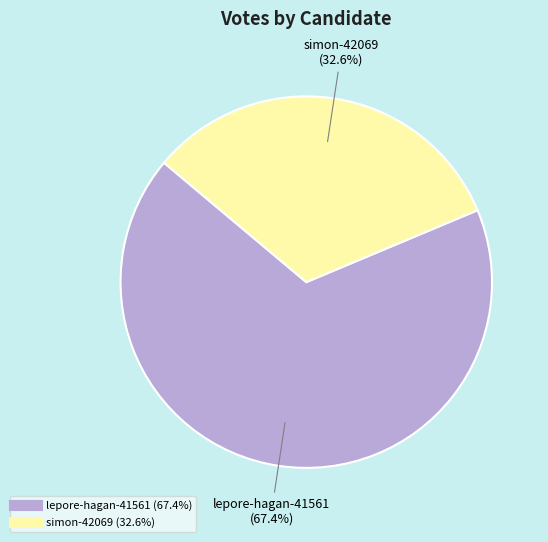

How many segments does this pie chart have?

2